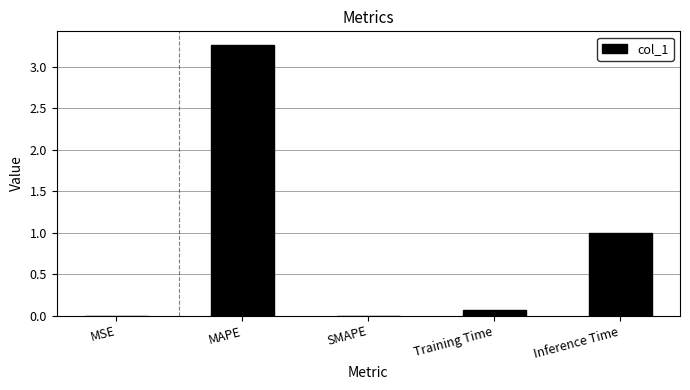

Which has a higher value, Inference Time or SMAPE?

Inference Time